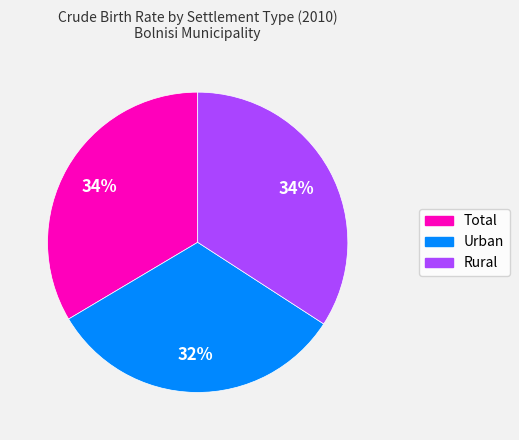

To the nearest percent, what is the combined percentage of Total and Urban?

66%